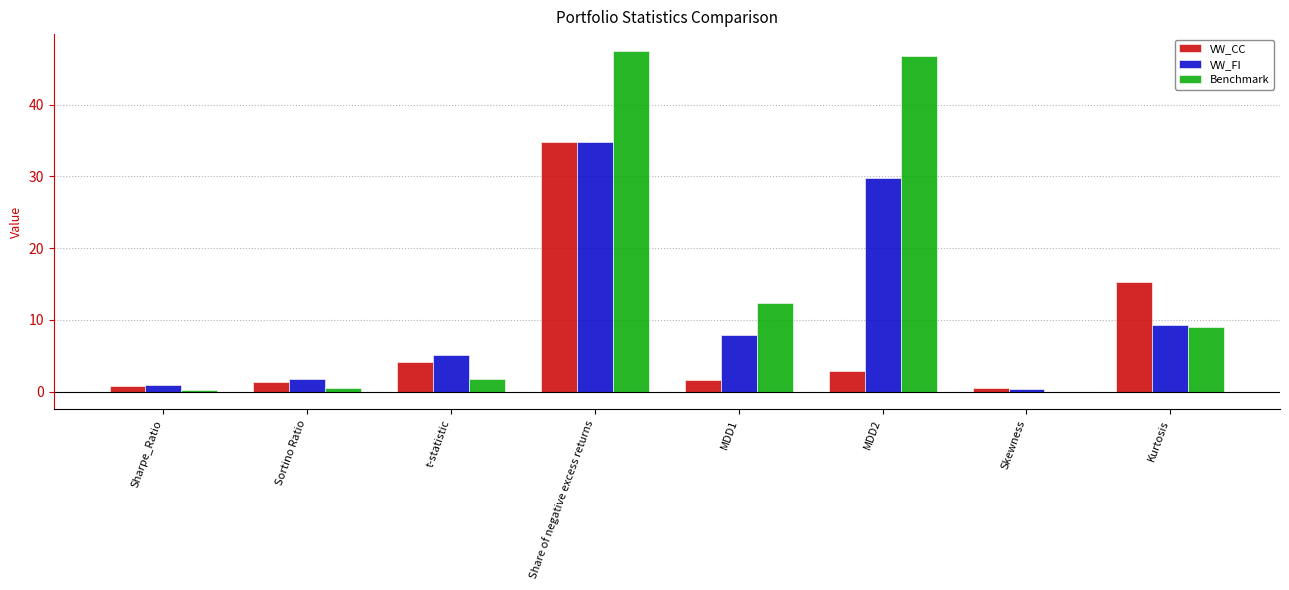

What is the spread (max minus min) of values at Sortino Ratio?

1.2